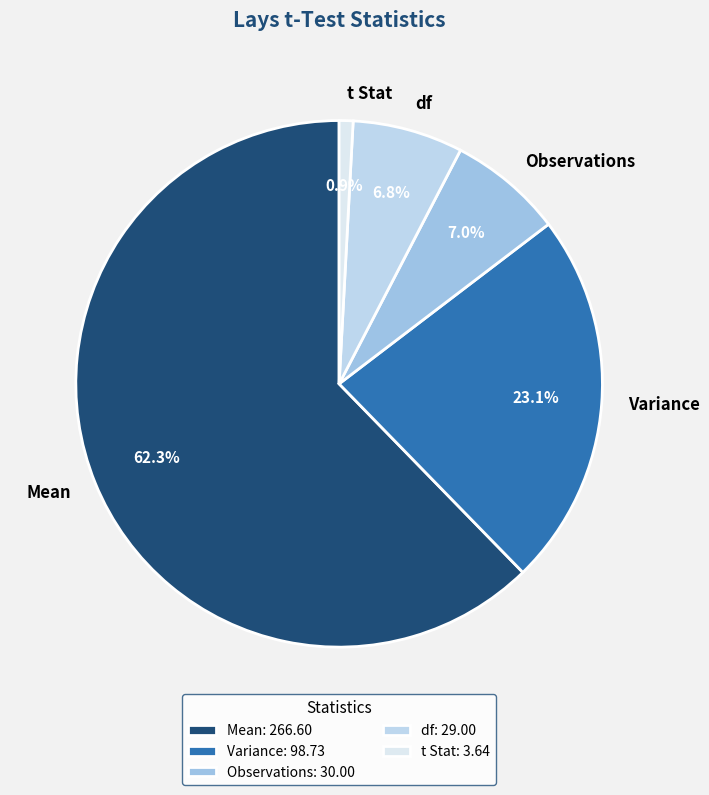

To the nearest percent, what is the average slice percentage?

20%